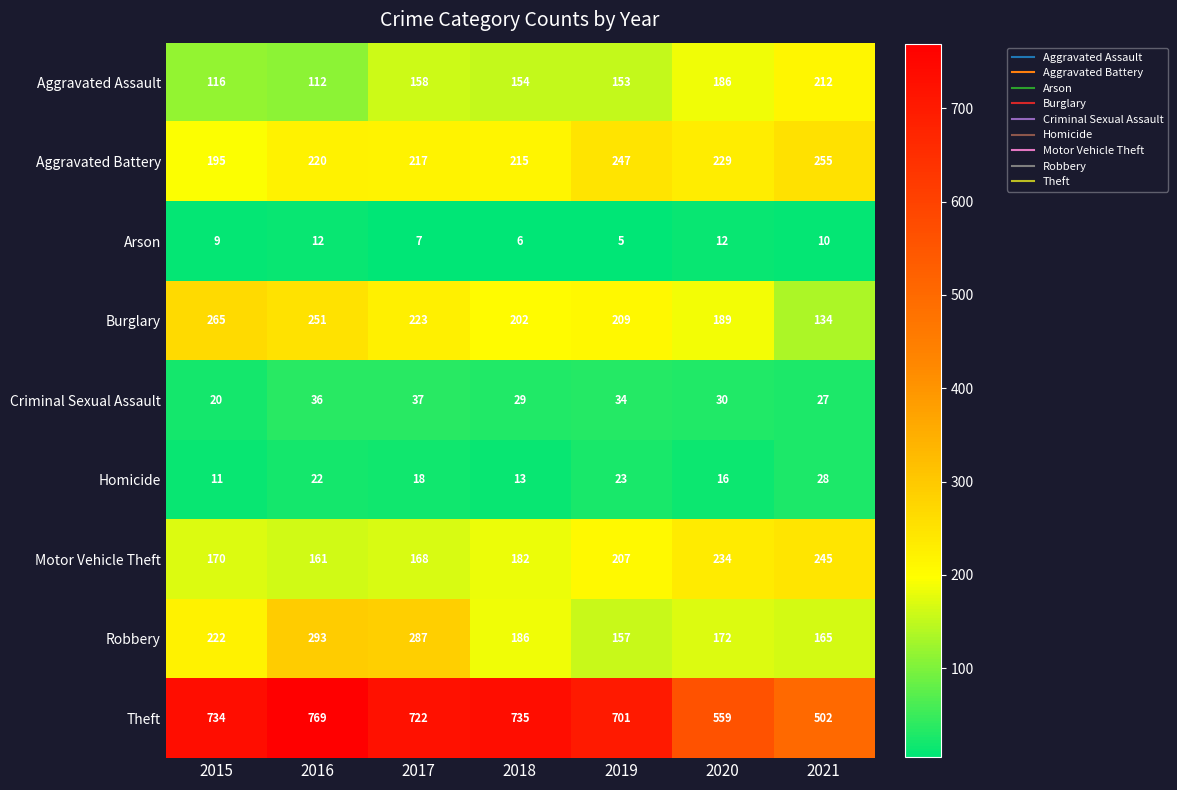

What is the difference between the maximum and minimum values in the Theft series?

267